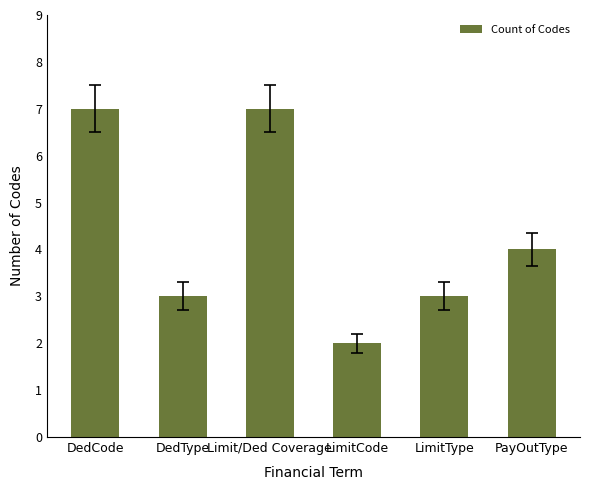

The chart shows a value of 3 at LimitType. True or false?

True